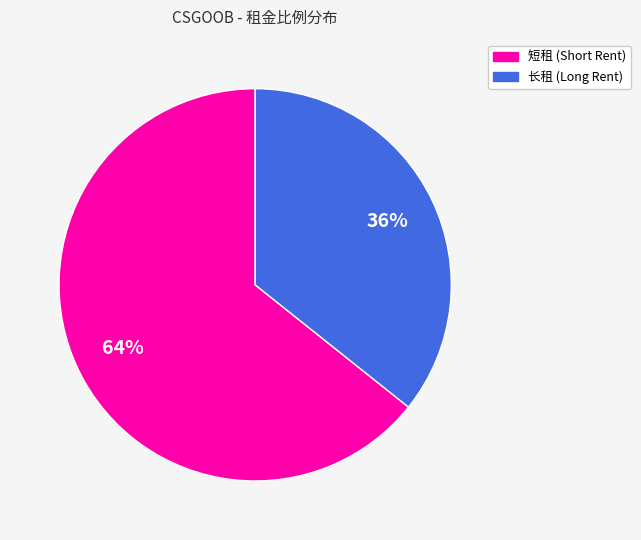

Which category has the smallest portion of the pie?

长租